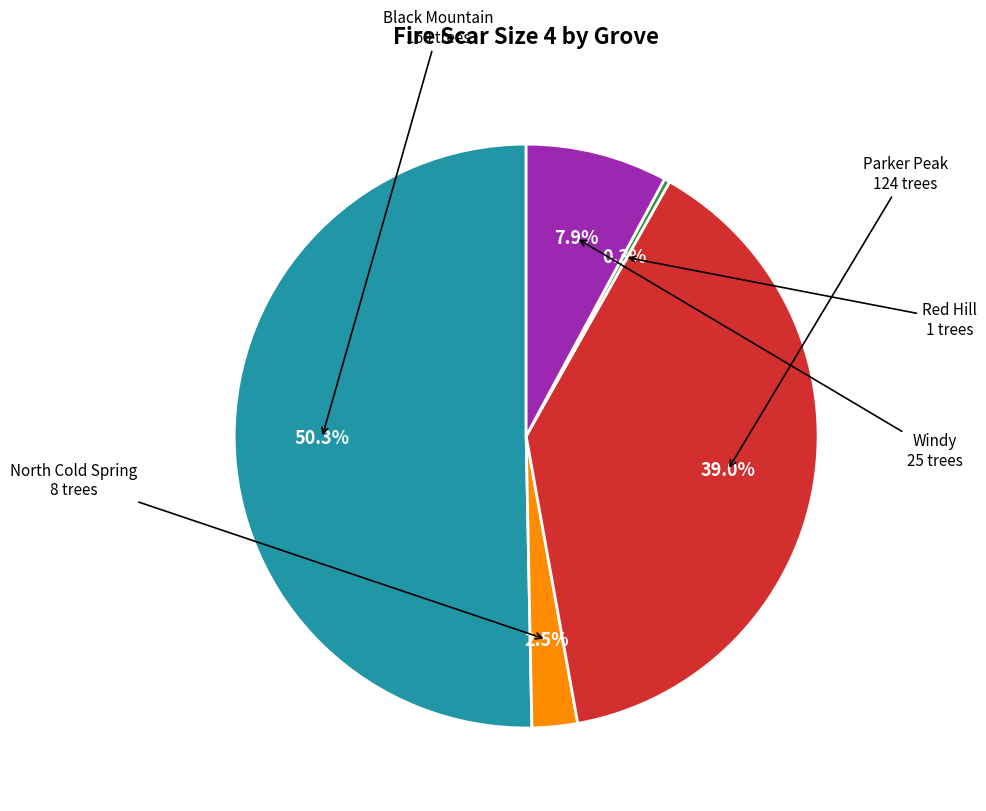

How many segments does this pie chart have?

5